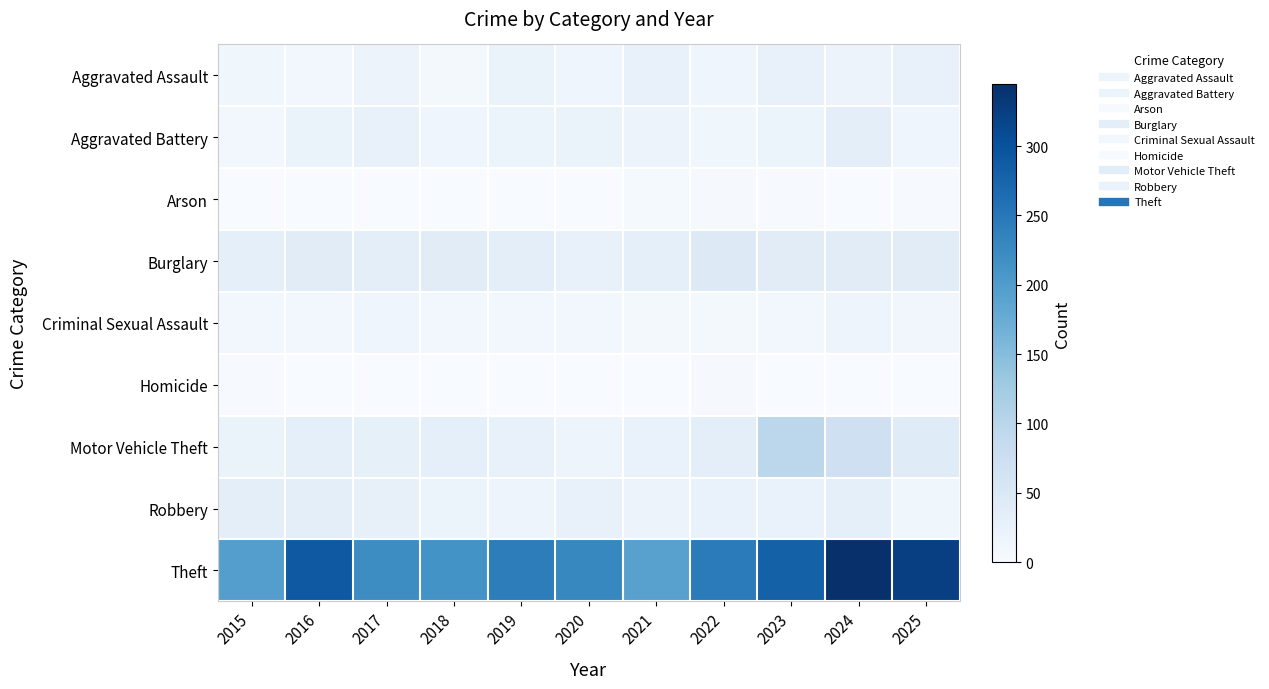

Reading left to right, what are all the values shown in this chart?

Aggravated Assault: 2015=13	2016=10	2017=20	2018=7	2019=22	2020=16	2021=25	2022=15	2023=26	2024=19	2025=26
Aggravated Battery: 2015=9	2016=22	2017=25	2018=14	2019=21	2020=22	2021=20	2022=13	2023=18	2024=33	2025=16
Arson: 2015=0	2016=0	2017=1	2018=1	2019=1	2020=1	2021=5	2022=3	2023=2	2024=1	2025=2
Burglary: 2015=32	2016=38	2017=35	2018=39	2019=35	2020=25	2021=32	2022=44	2023=38	2024=39	2025=38
Criminal Sexual Assault: 2015=10	2016=10	2017=14	2018=9	2019=9	2020=10	2021=8	2022=8	2023=10	2024=17	2025=11
Homicide: 2015=2	2016=0	2017=1	2018=0	2019=0	2020=0	2021=1	2022=4	2023=1	2024=0	2025=0
Motor Vehicle Theft: 2015=22	2016=31	2017=29	2018=31	2019=26	2020=17	2021=24	2022=34	2023=97	2024=71	2025=41
Robbery: 2015=33	2016=33	2017=27	2018=18	2019=17	2020=25	2021=20	2022=23	2023=24	2024=31	2025=13
Theft: 2015=196	2016=291	2017=222	2018=214	2019=242	2020=228	2021=192	2022=244	2023=280	2024=345	2025=324